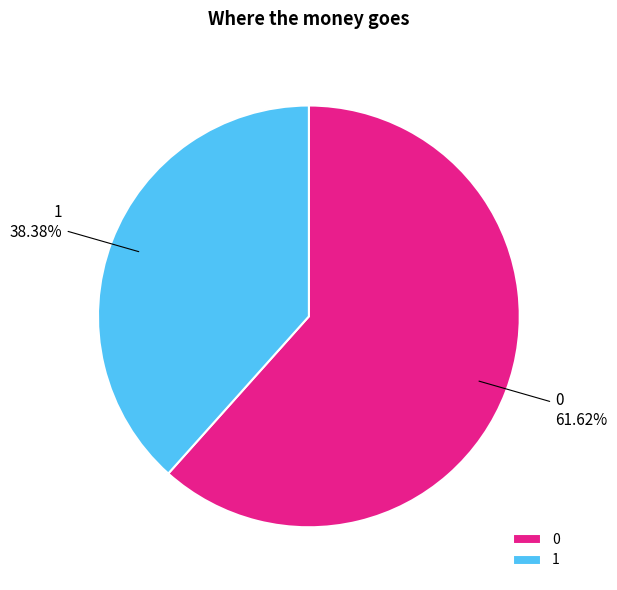

To the nearest percent, what is the difference between the largest and smallest slice percentages?

23%